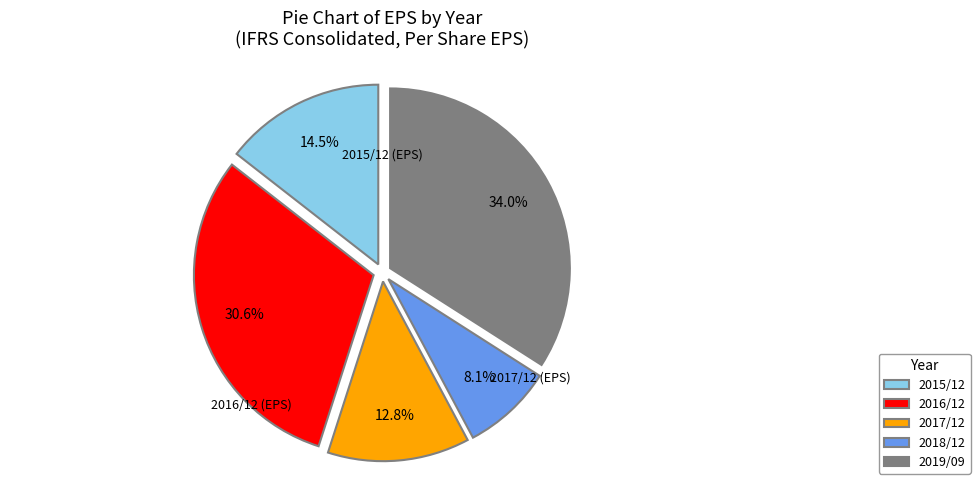

Is the sum of 2017/12 and 2016/12 greater than half?

No